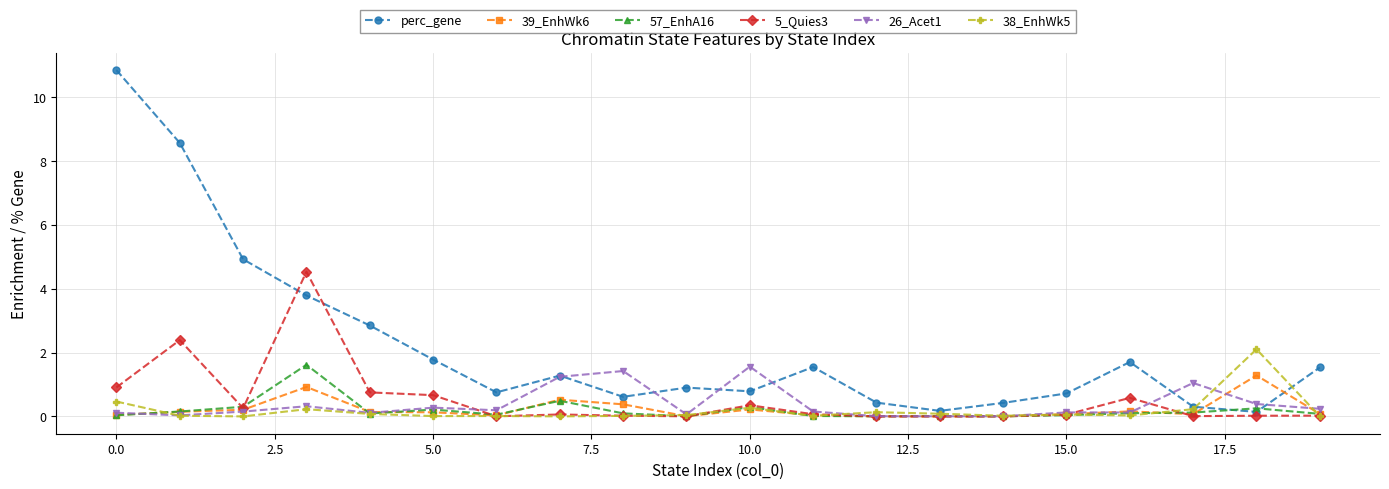

After their last crossing, which series has the higher values: perc_gene or 5_Quies3?

perc_gene